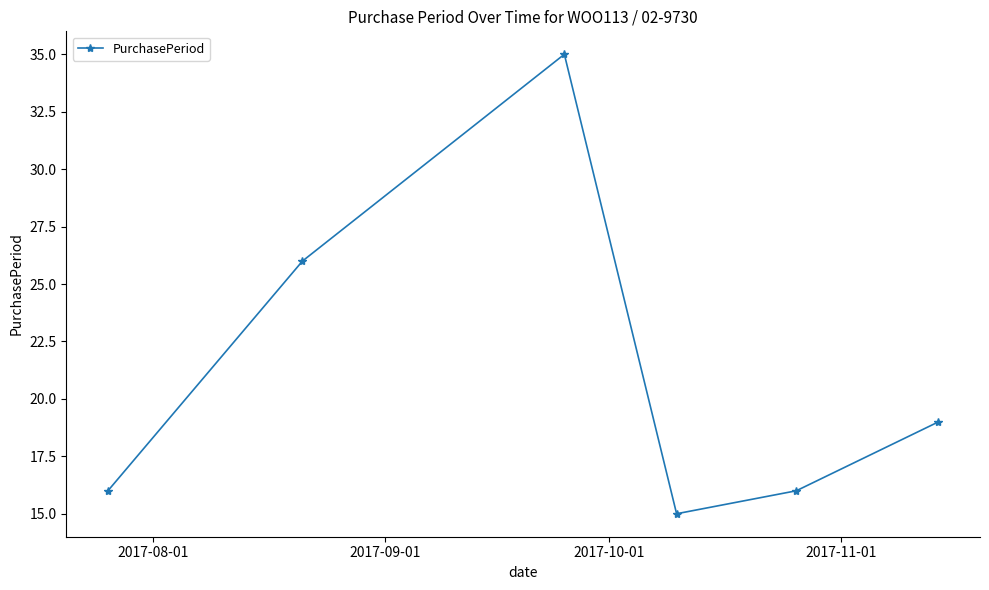

What is the value of the 3rd point from the left?

35